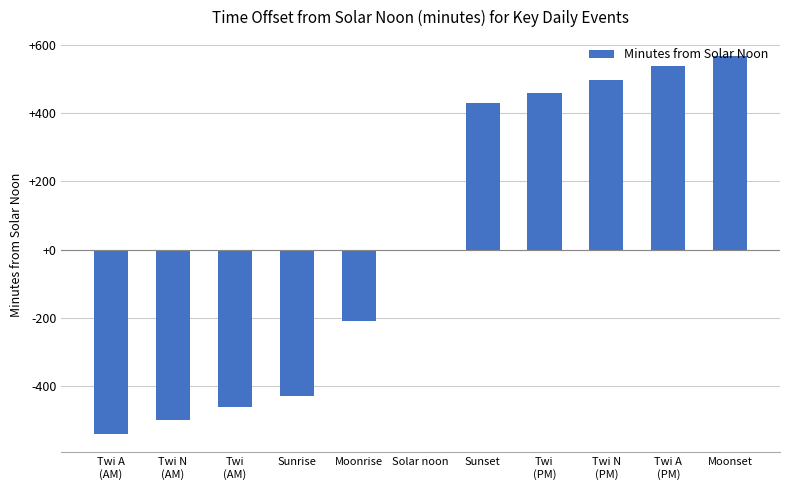

Reading left to right, transcribe all the data shown in this chart.

-538	-497	-459	-429	-210	0	429	459	497	538	567